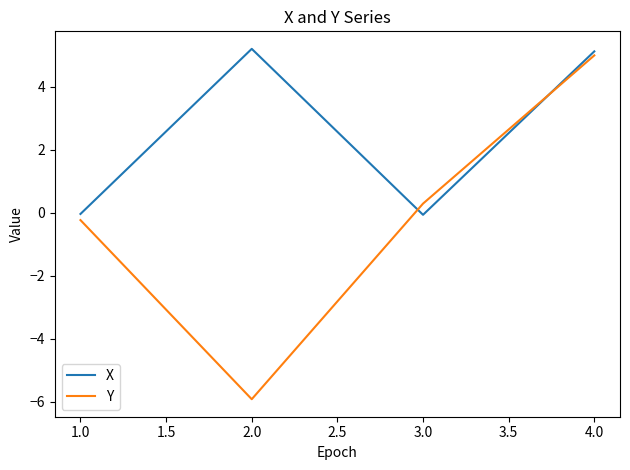

What is the lowest value of the Y series?

-5.9